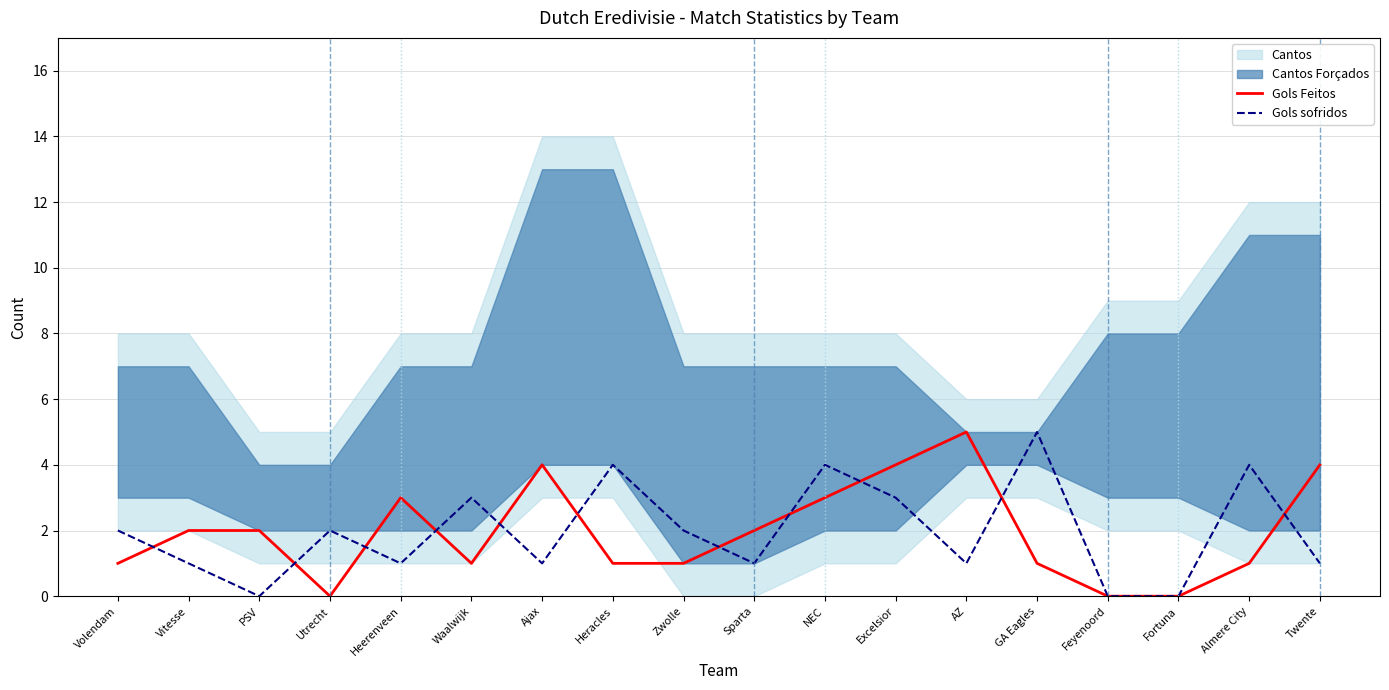

What is the sum of all Gols Feitos values?

35